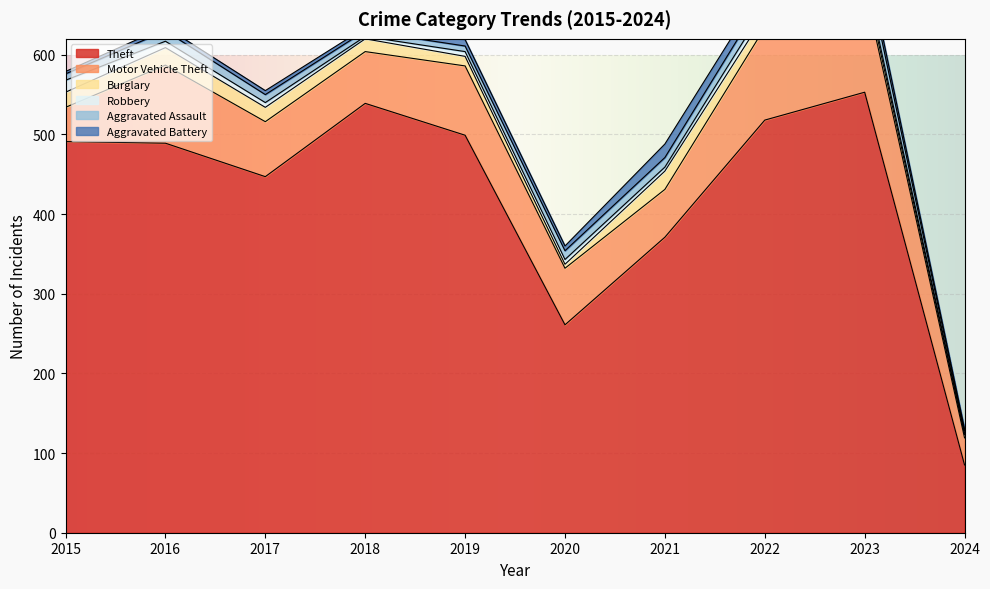

What is the spread (max minus min) of values at 2021?

366